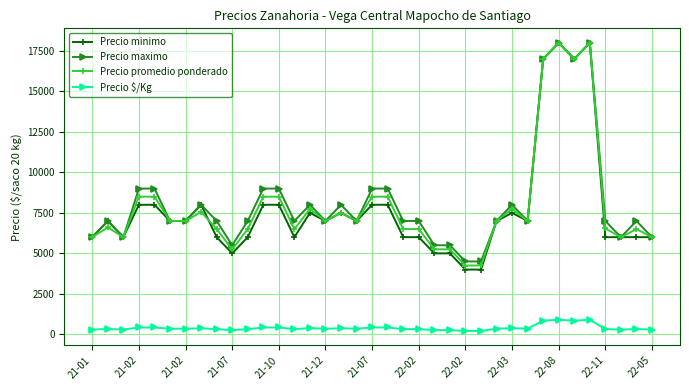

True or false: Precio promedio ponderado and Precio $/Kg cross at least once.

False